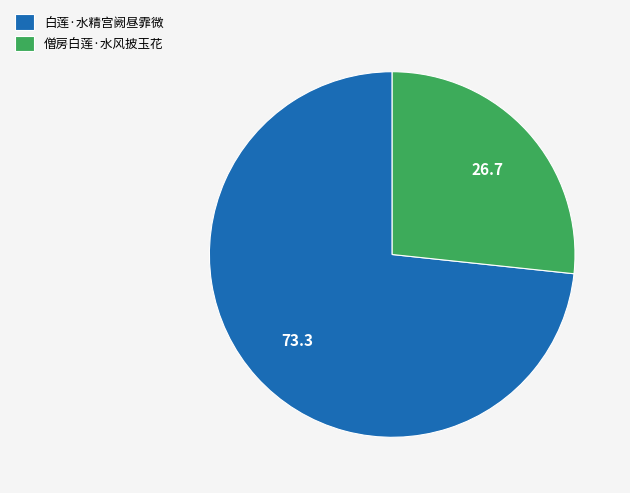

Do 白莲·水精宫阙昼霏微 and 僧房白莲·水风披玉花 together represent more than half of the pie?

Yes